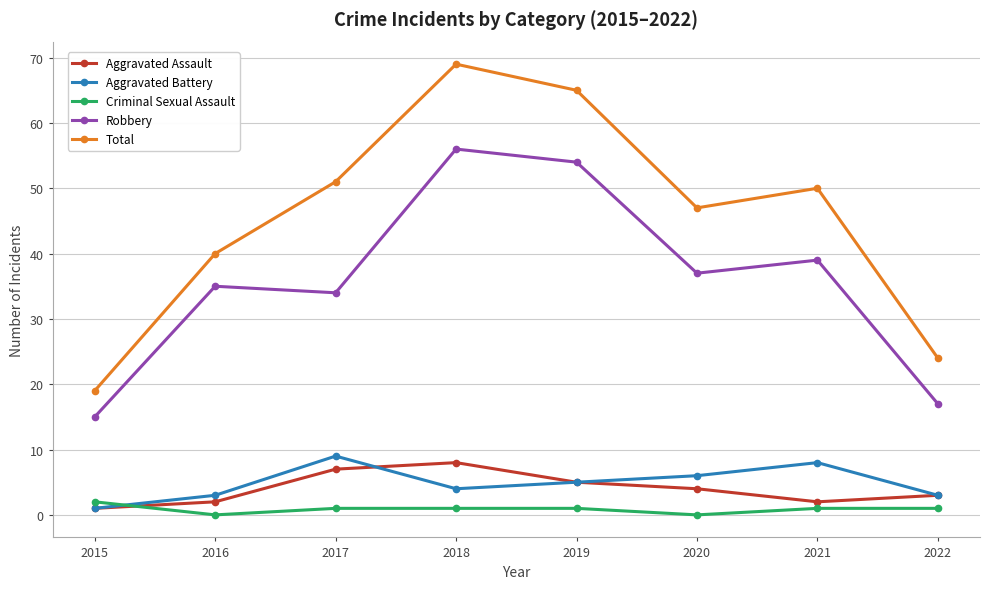

What is the difference between the Criminal Sexual Assault values at 2019 and 2015?

1